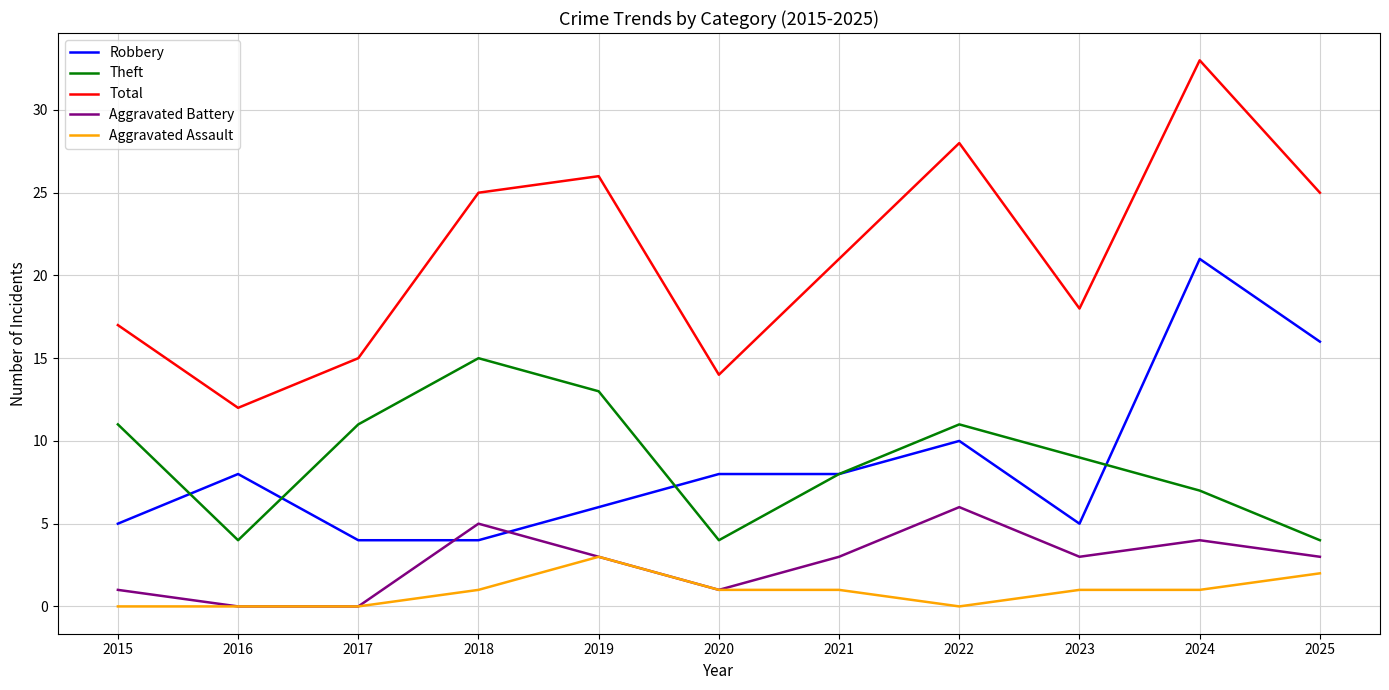

Is it true that Aggravated Battery equals 5 at 2019?

False